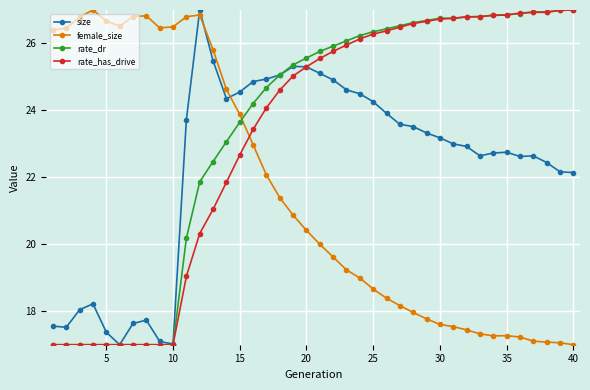

What is the value of the size point at the 38th from the left?

22.4